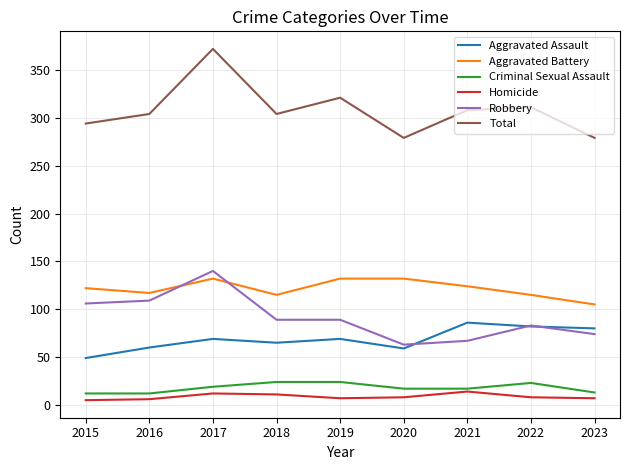

What is the difference between the Aggravated Battery values at 2017 and 2016?

15